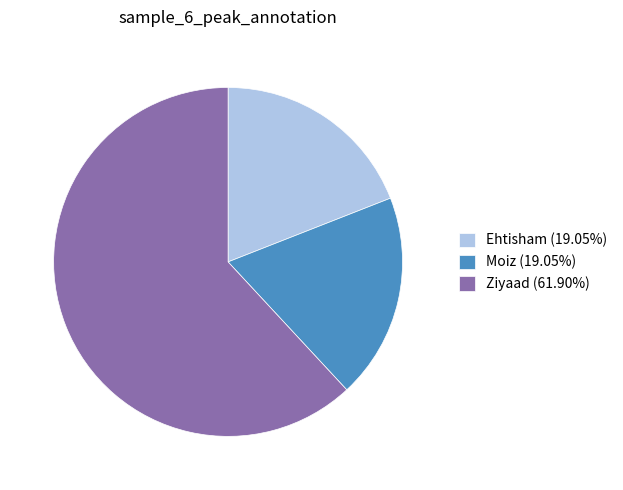

What is the largest slice in the pie chart?

Ziyaad